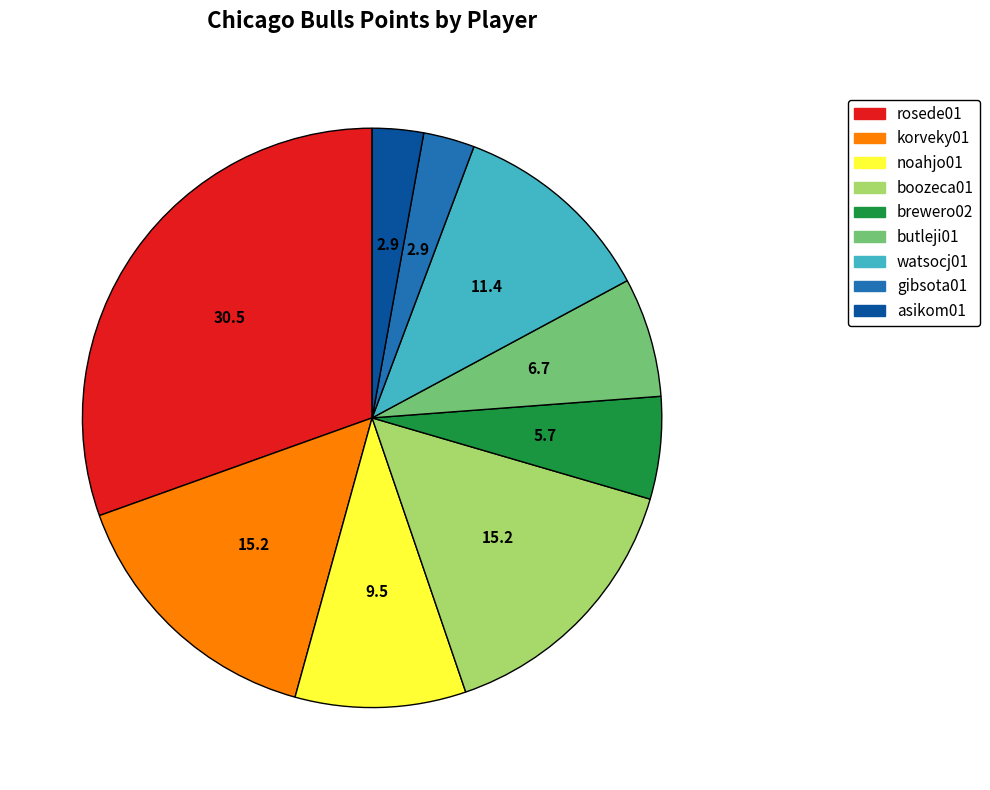

Does gibsota01 represent more than half of the total?

No